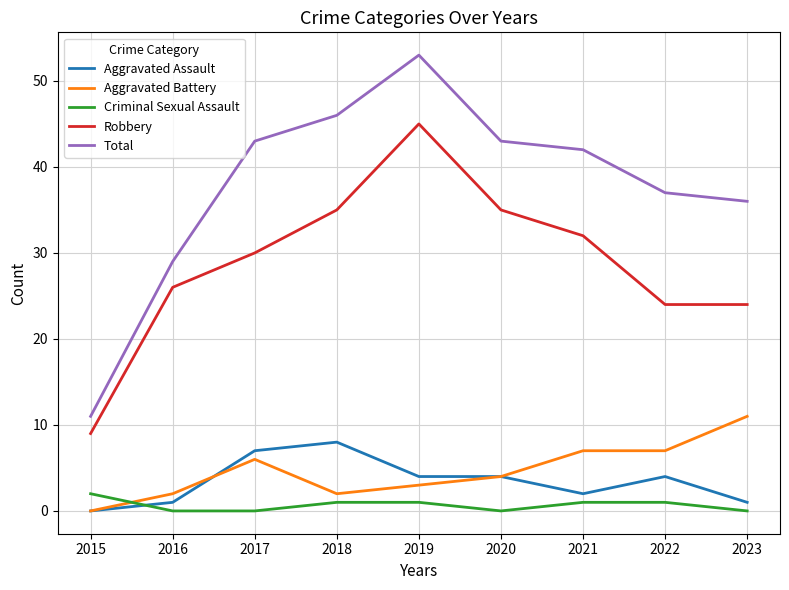

Reading left to right, transcribe all the data shown in this chart.

Aggravated Assault: 2015=0	2016=1	2017=7	2018=8	2019=4	2020=4	2021=2	2022=4	2023=1
Aggravated Battery: 2015=0	2016=2	2017=6	2018=2	2019=3	2020=4	2021=7	2022=7	2023=11
Criminal Sexual Assault: 2015=2	2016=0	2017=0	2018=1	2019=1	2020=0	2021=1	2022=1	2023=0
Robbery: 2015=9	2016=26	2017=30	2018=35	2019=45	2020=35	2021=32	2022=24	2023=24
Total: 2015=11	2016=29	2017=43	2018=46	2019=53	2020=43	2021=42	2022=37	2023=36